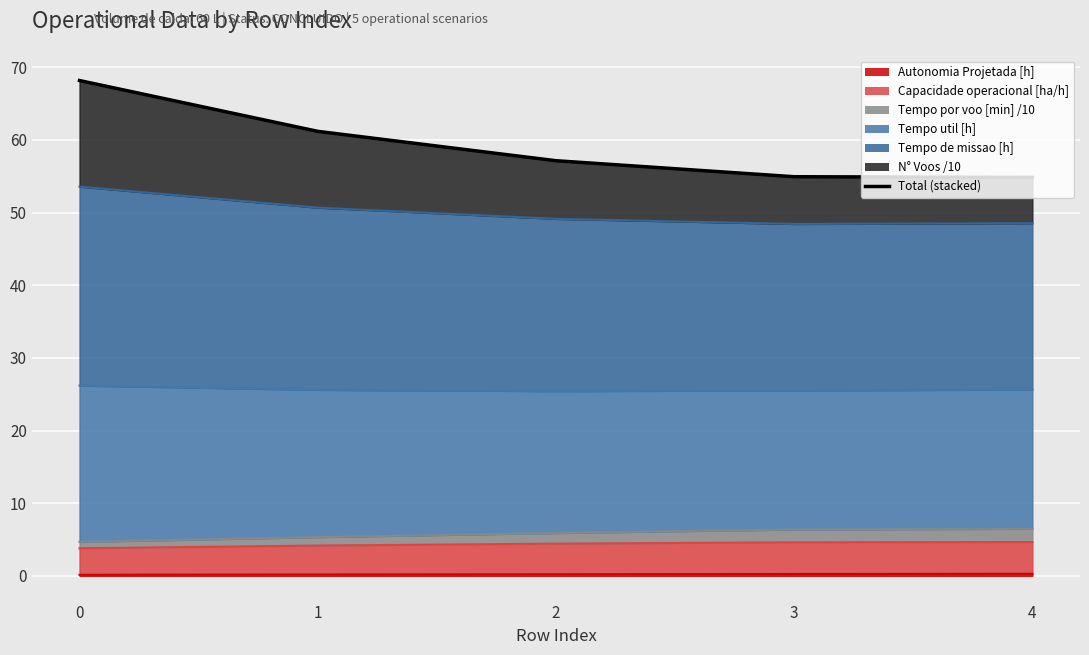

What is the difference between the second highest and second lowest values?

6.2